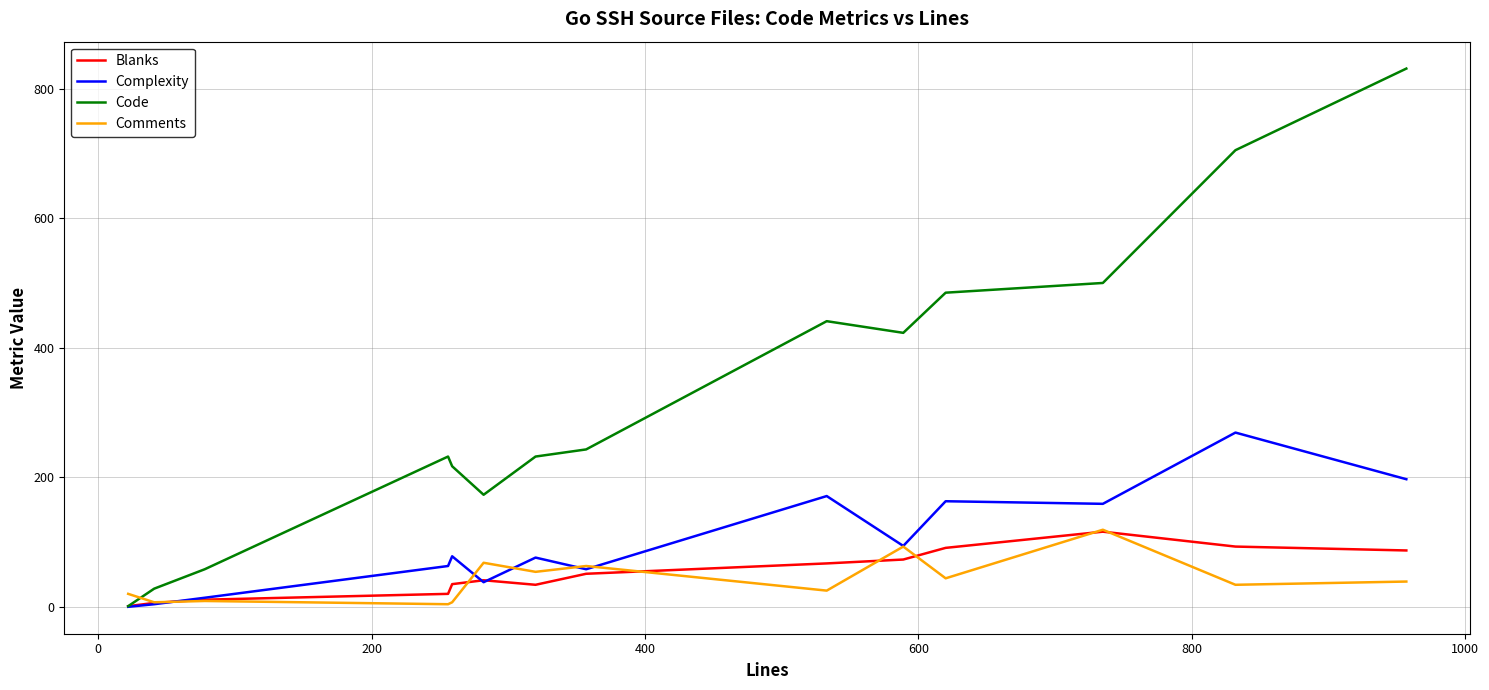

What is the maximum value shown in the chart?

831